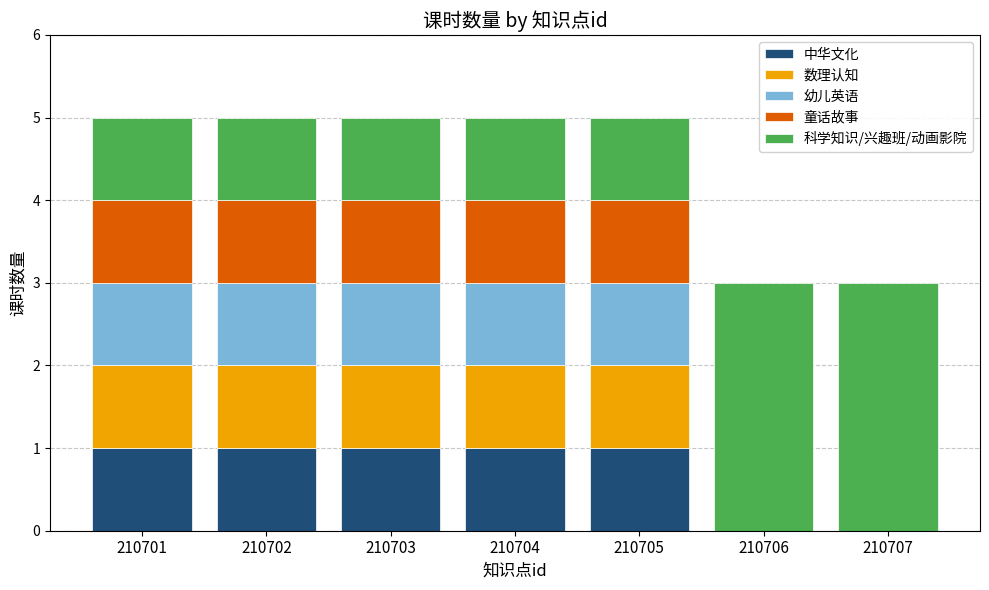

What is the sum of all 中华文化 values?

5